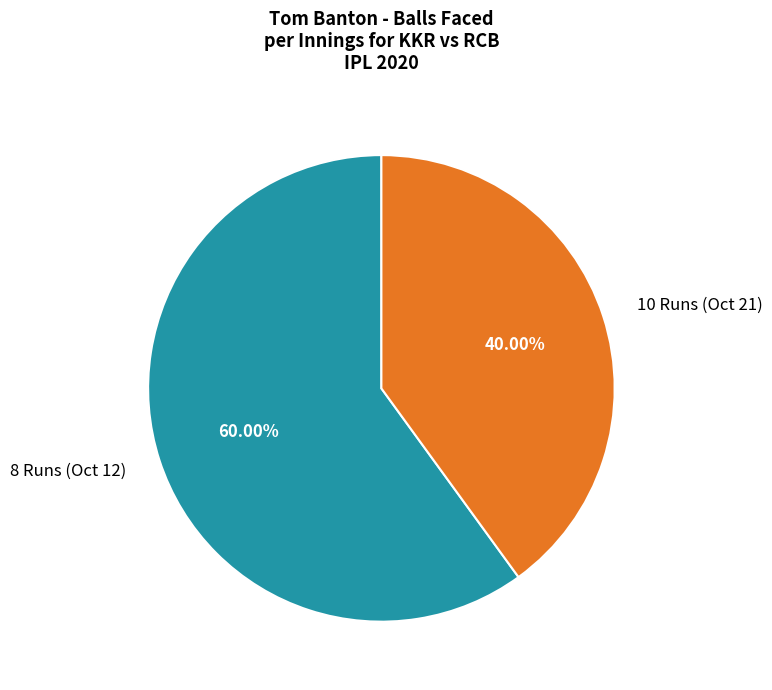

What percentage is the 8 Runs (Oct 12) slice, to the nearest percent?

60%